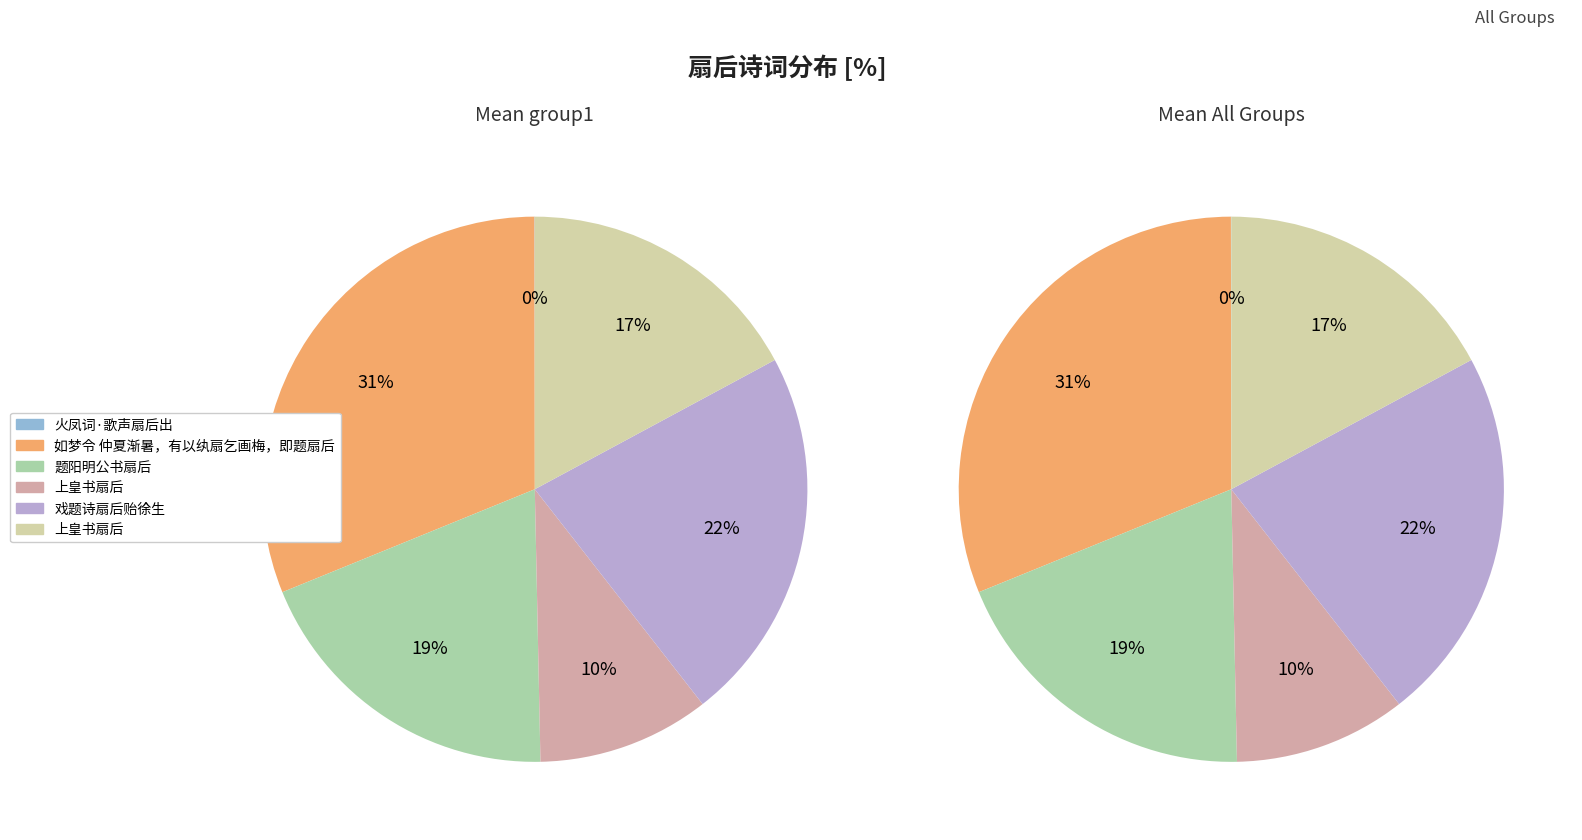

To the nearest percent, what is the difference between the largest and smallest slice percentages?

31%